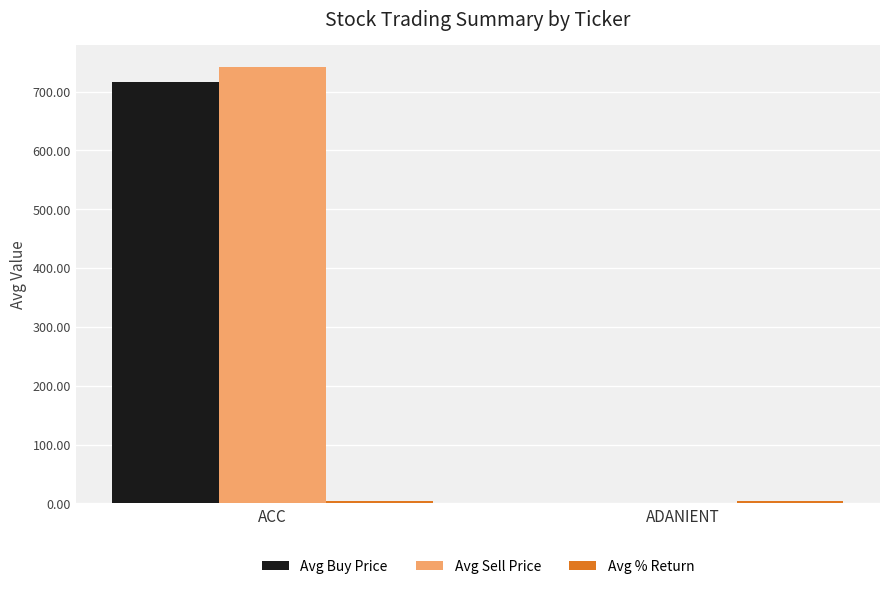

What is the total value across all series at ADANIENT?

5.9